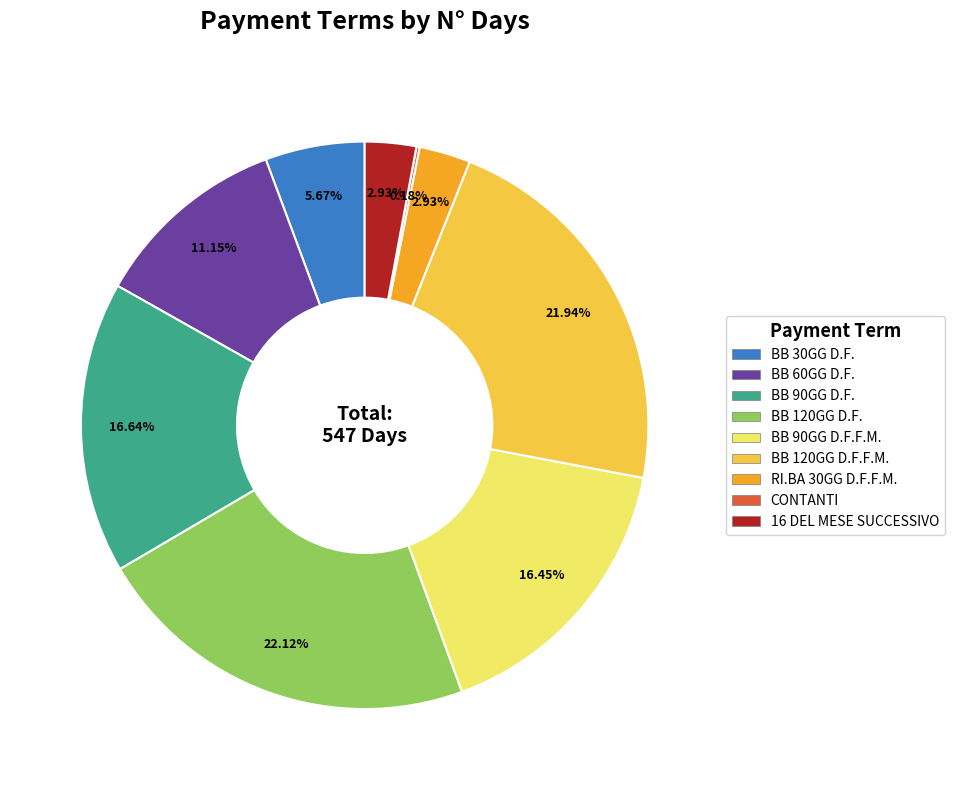

Is there a majority slice in this chart?

No